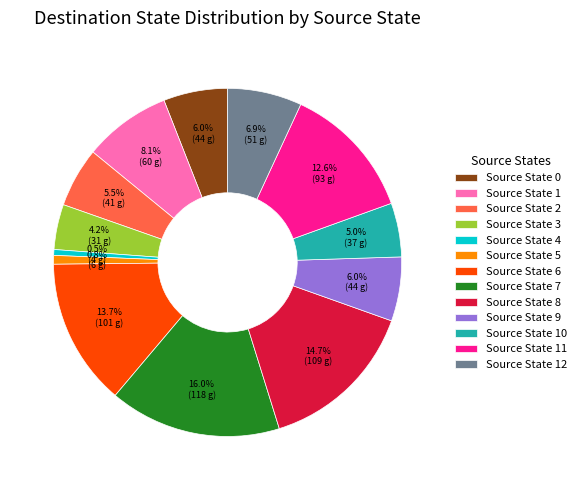

What percentage do Source State 11 and Source State 3 together represent?

16.8%